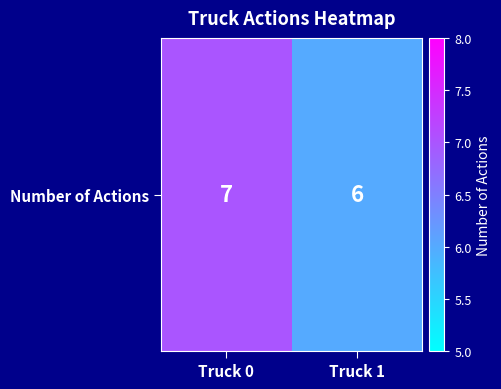

How many distinct data groups are displayed?

1